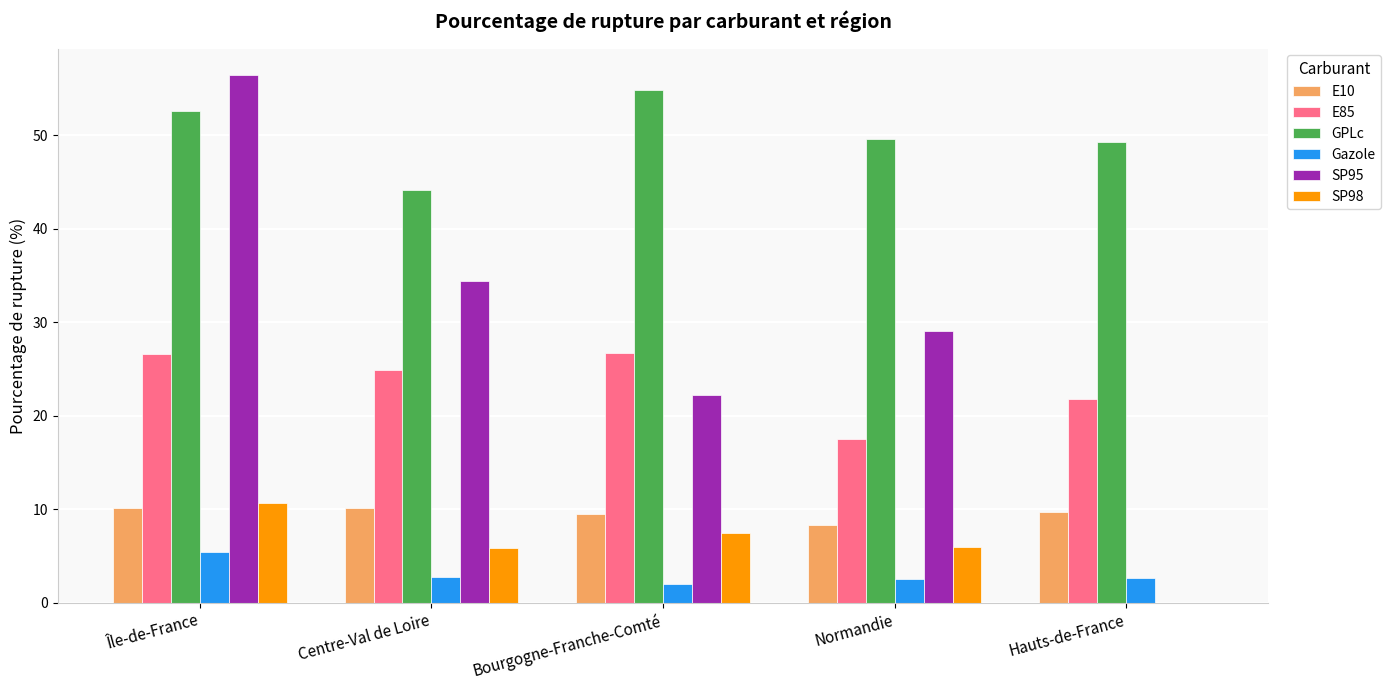

What is the sum of the Gazole values at Centre-Val de Loire and Bourgogne-Franche-Comté?

4.7